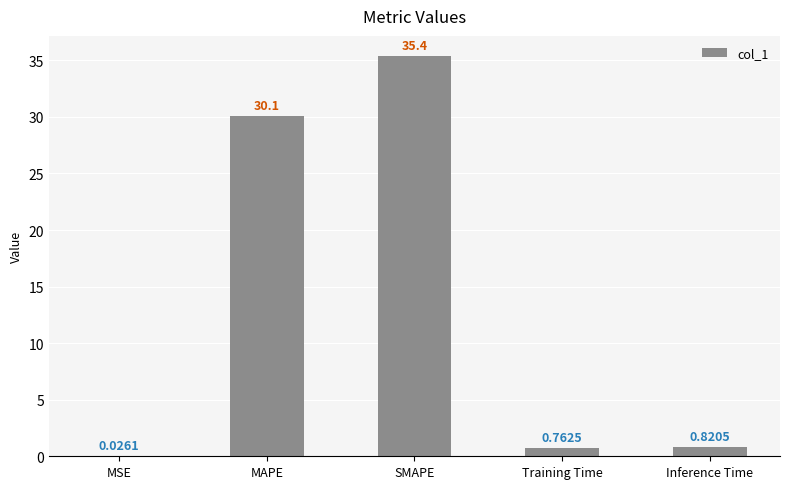

Between Training Time and MAPE, which is larger?

MAPE